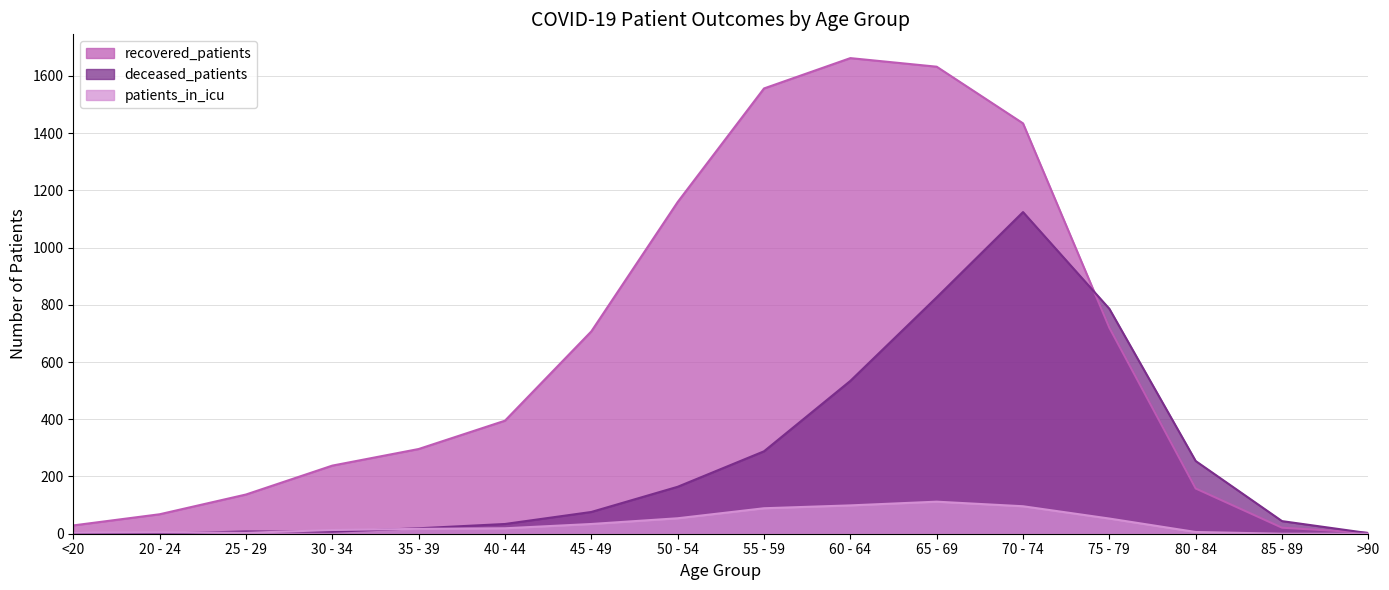

Where is patients_in_icu nearest to the value 56?

50 - 54